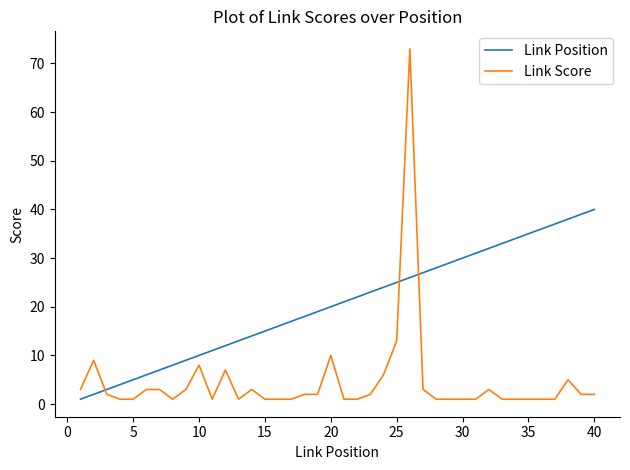

True or false: Link Score and Link Position cross at least once.

True